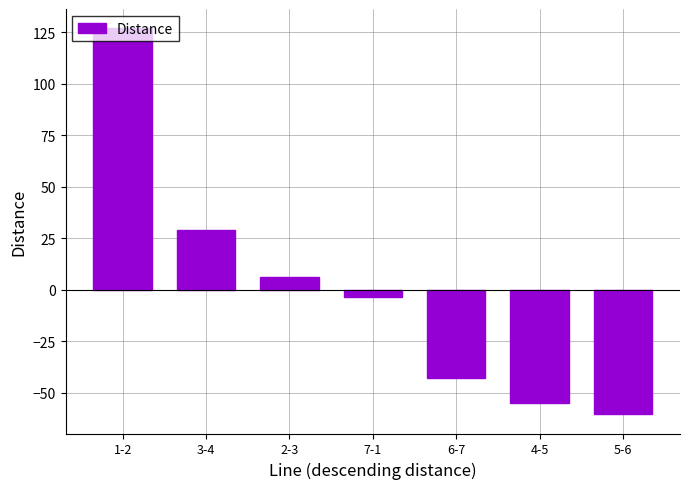

What is the label of the 1st bar from the left?

1-2